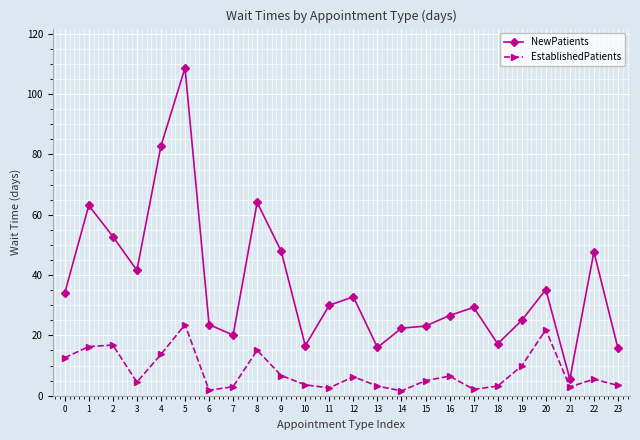

Which series has the largest total across all categories?

NewPatients